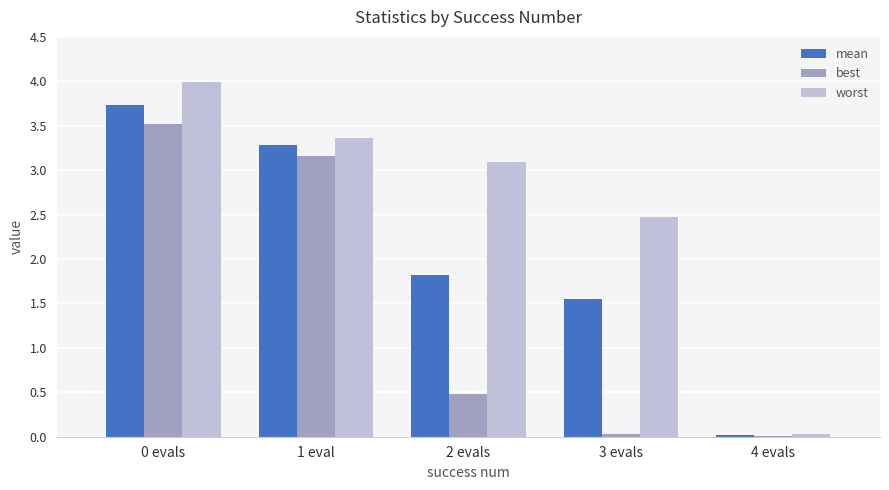

How many groups of bars are there?

5